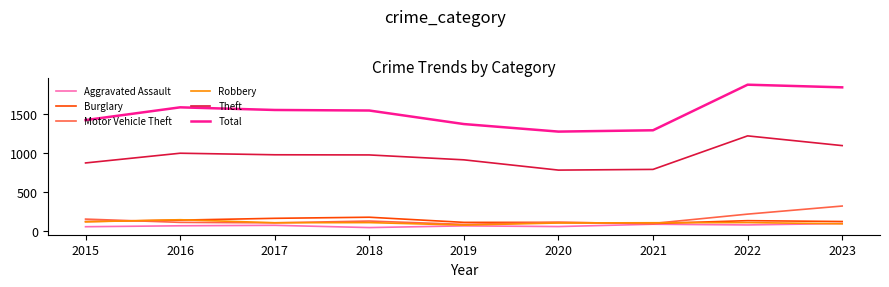

True or false: Robbery has more than 0 interior local peaks.

True